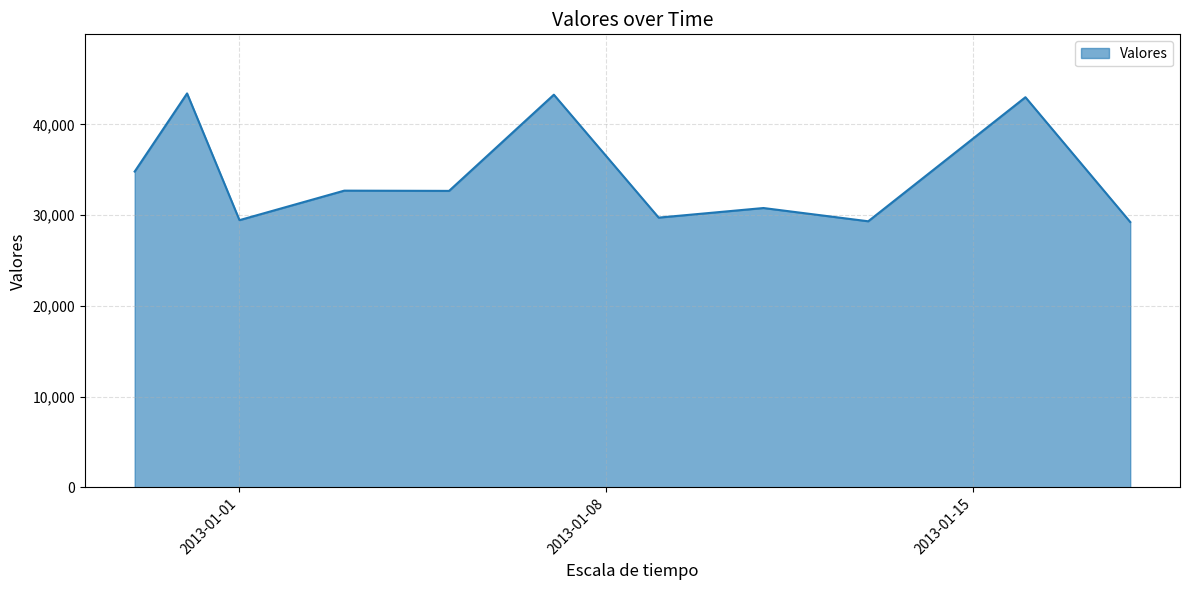

What is the difference between the second highest and second lowest values?

13953.7